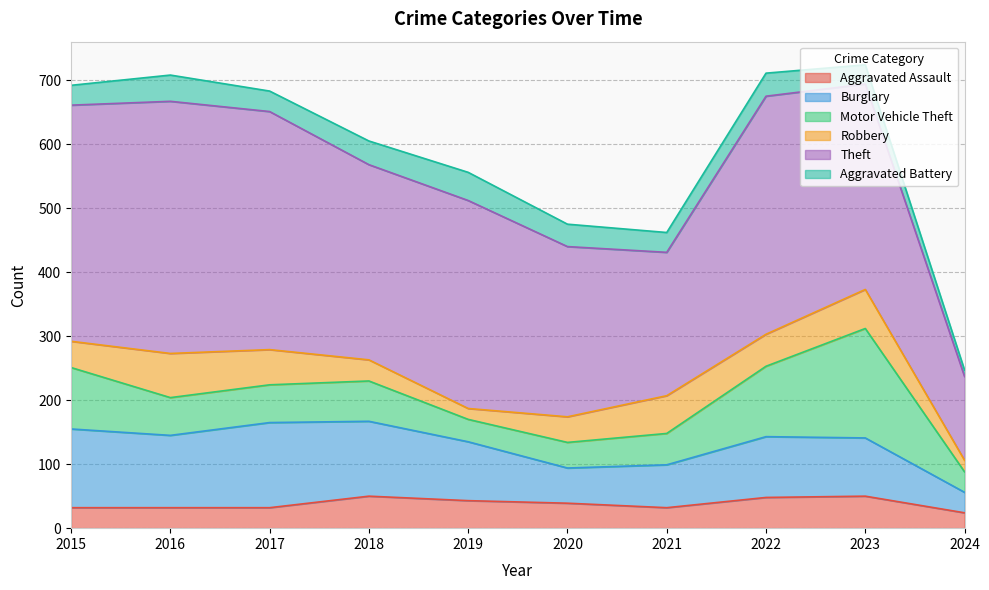

True or false: Theft and Robbery intersect in this chart.

False